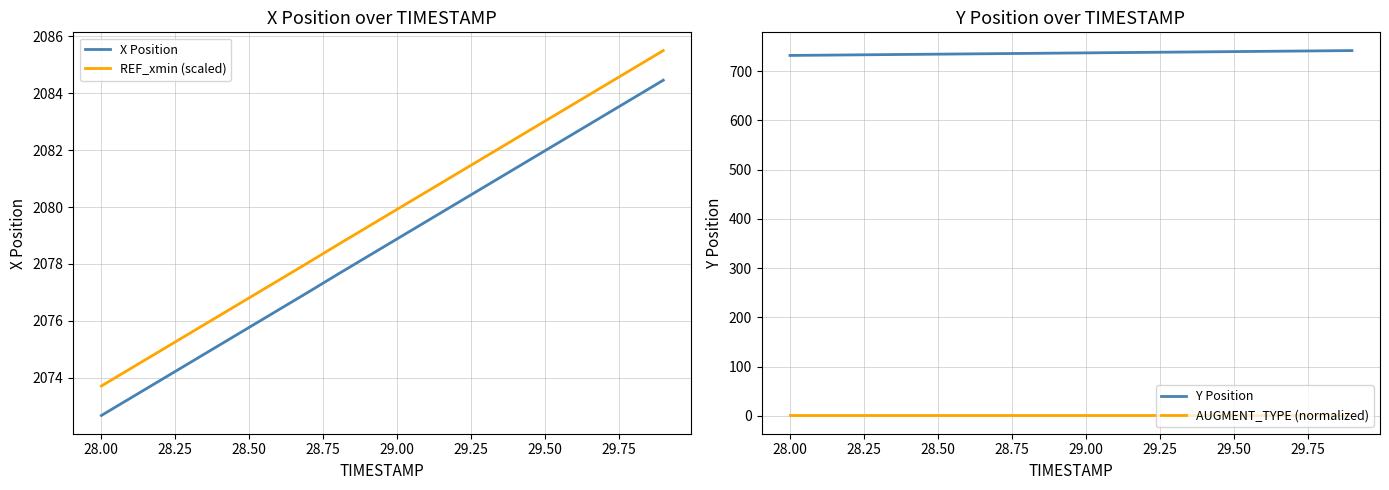

Is it true that AUGMENT_TYPE (normalized) equals 0.6 at 29.50?

True